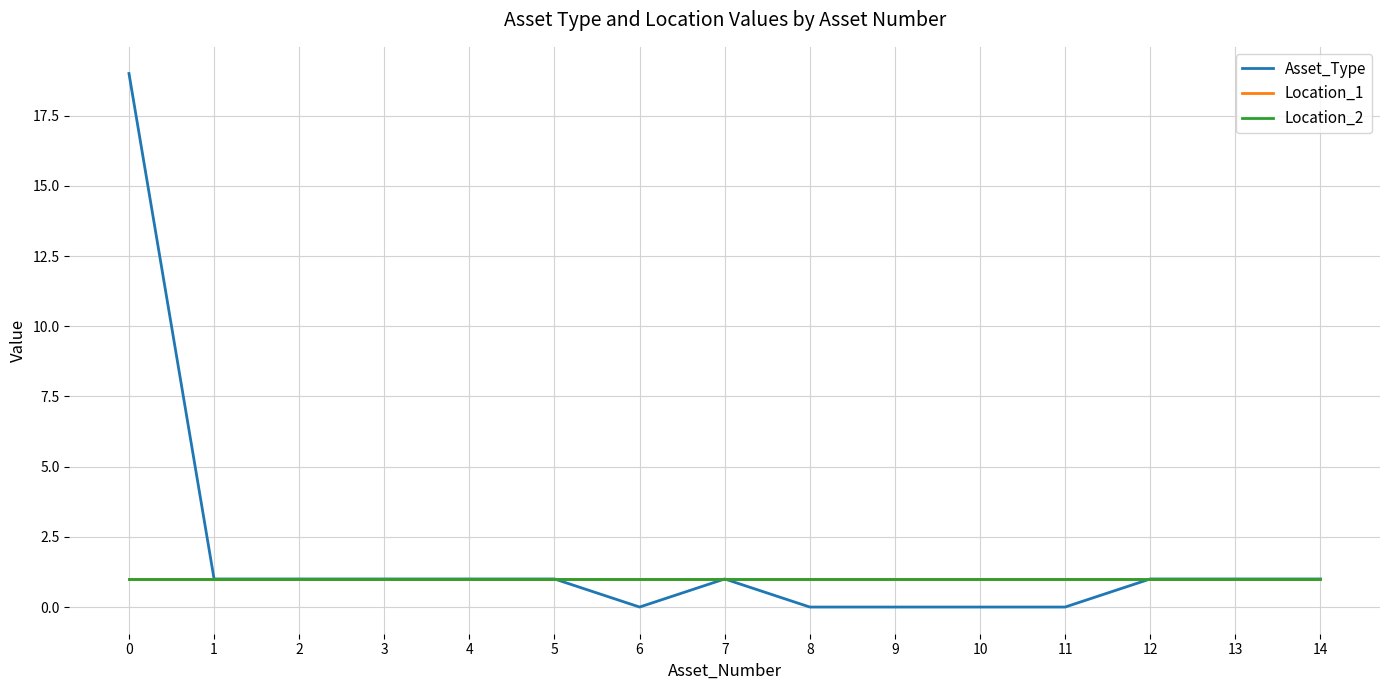

Does the chart display data point markers on the line(s)?

No